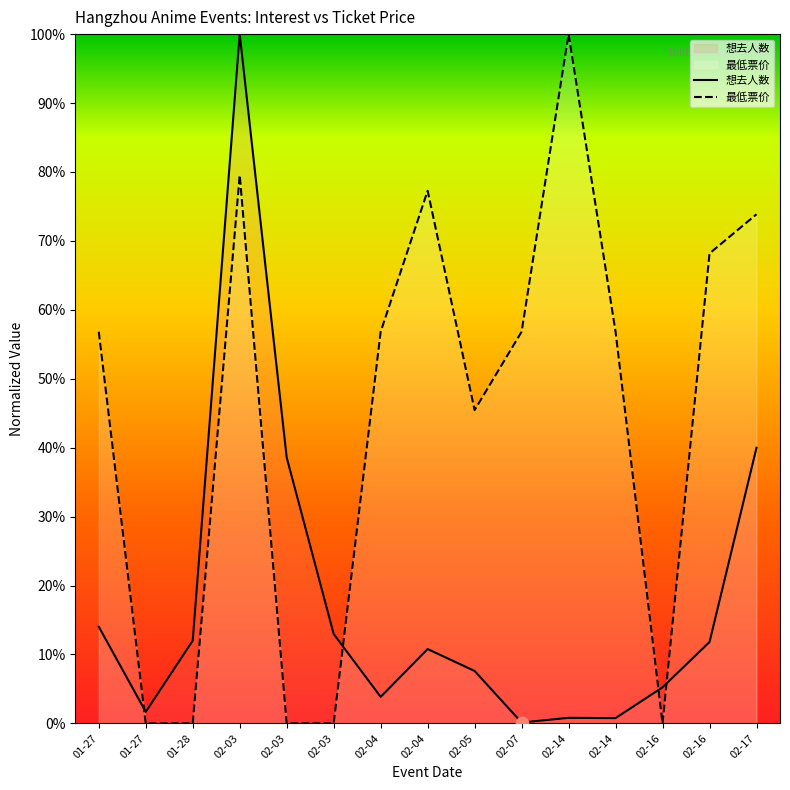

Which series reaches the maximum Y coordinate?

想去人数